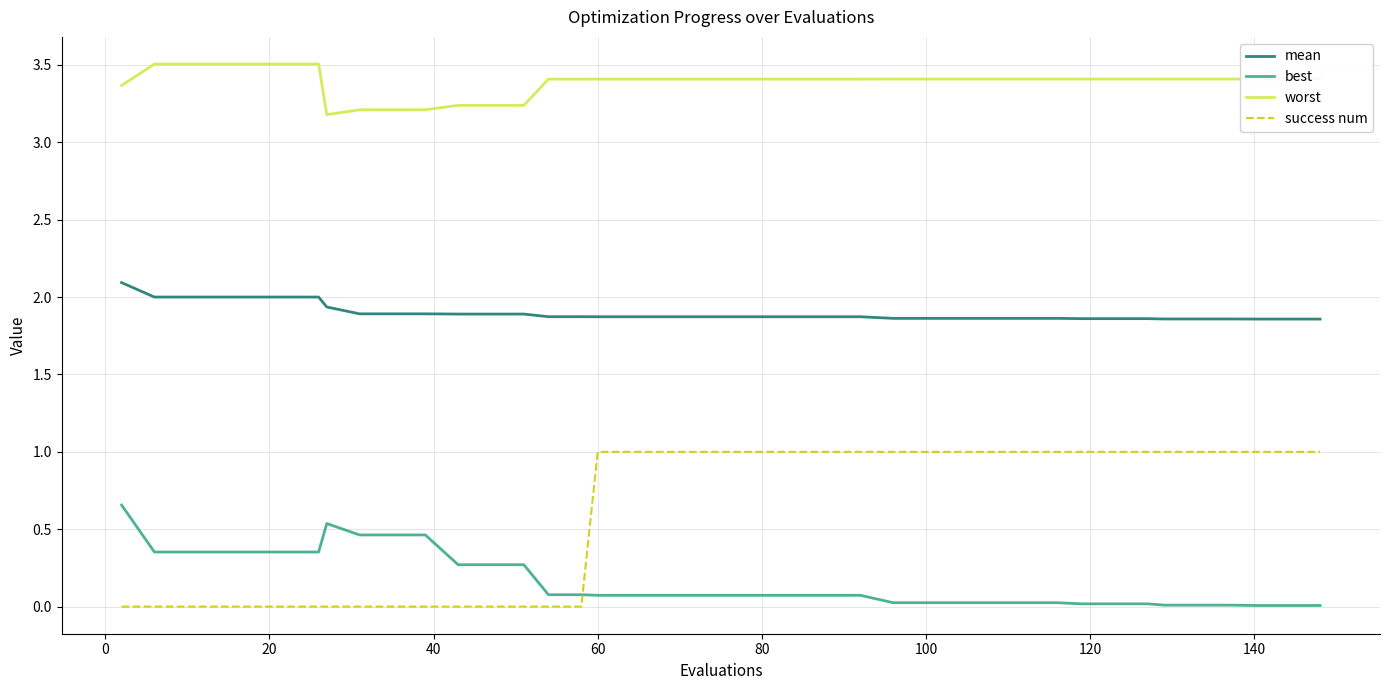

Rank the series by their maximum value, from highest to lowest.

worst, mean, success num, best